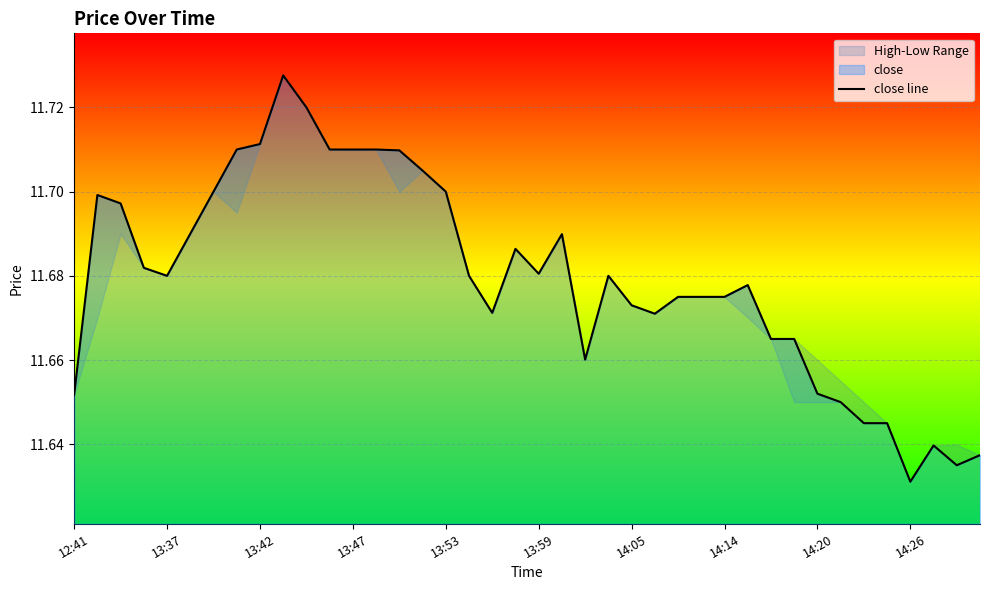

What is the difference between the maximum and minimum values?

0.1